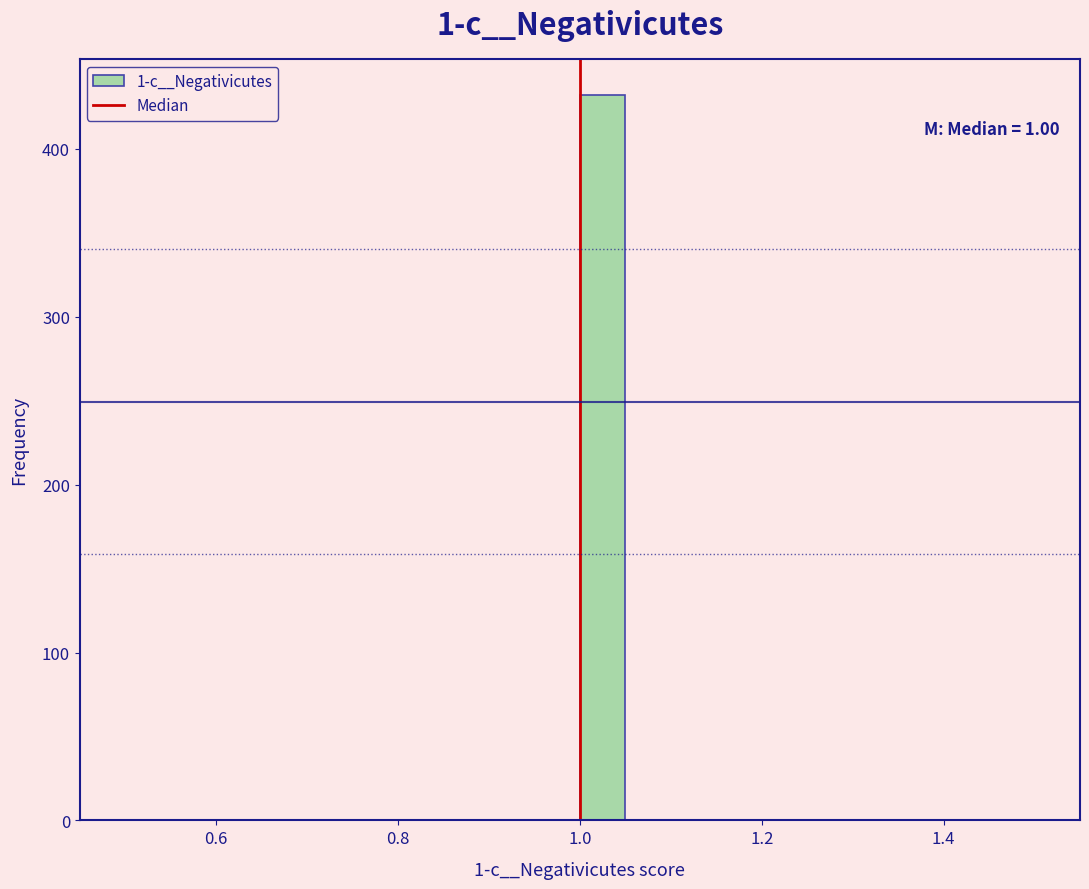

Around what value on the x-axis is the tallest bar? Give the approximate position of its centre, as read against the axis.

1.02